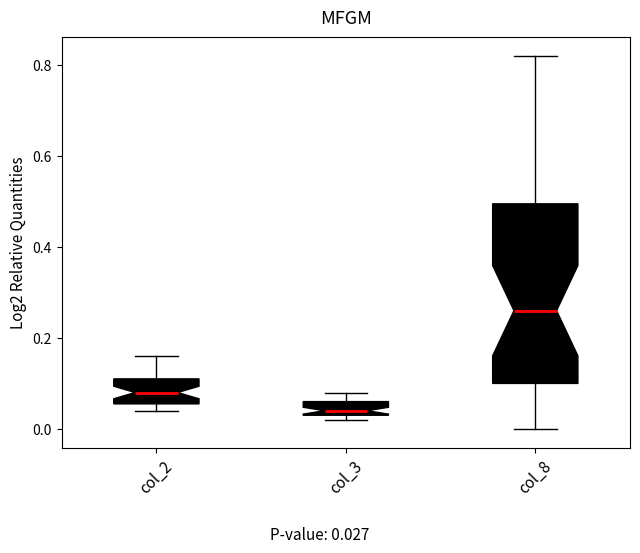

Reading left to right, read every box against the y-axis: the position of its median line, the range the box covers, and the ends of its whiskers. The values are not printed on the chart, so give them approximately, as read against the axis.

col_2: median 0.08, box 0.06 to 0.12, whiskers 0.04 to 0.16
col_3: median 0.04 (just above the box's lower edge), box 0.04 to 0.06, whiskers 0.02 to 0.08
col_8: median 0.26, box 0.10 to 0.50, whiskers 0.00 to 0.82